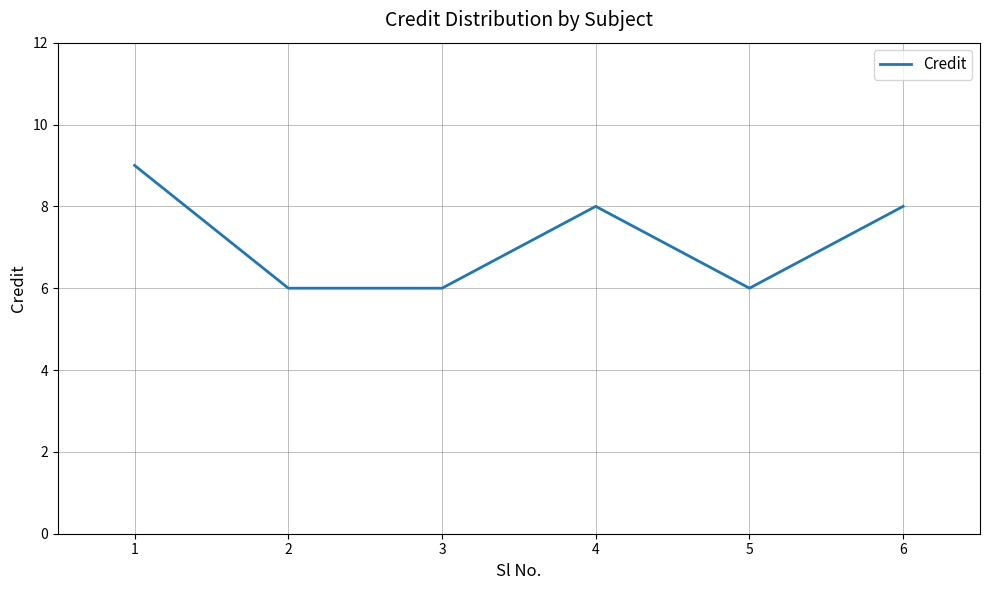

True or false: the data shows 6 at 1.

False